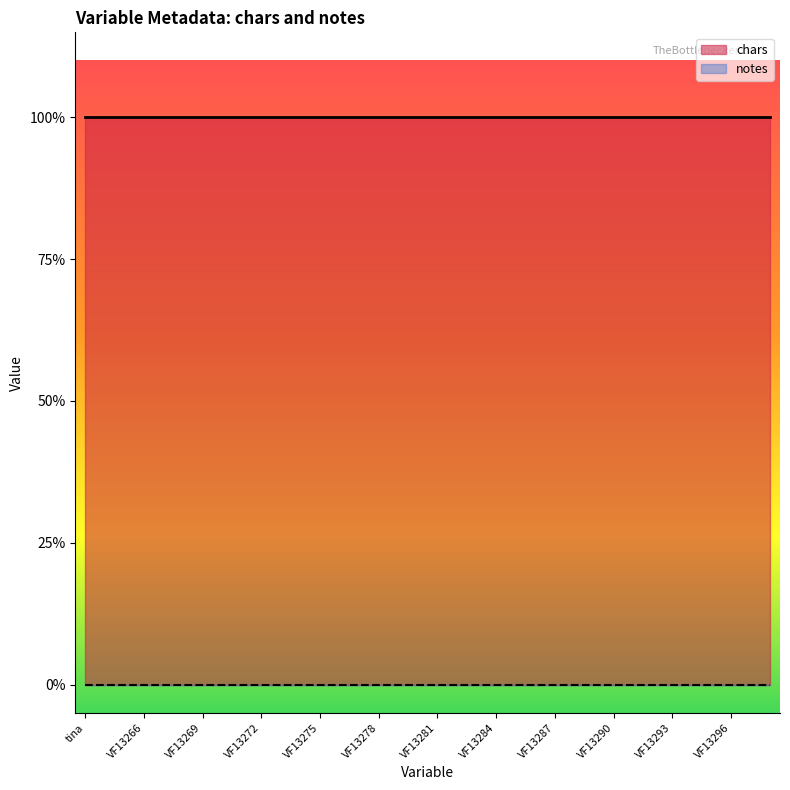

At how many categories does at least one series exceed 0?

36